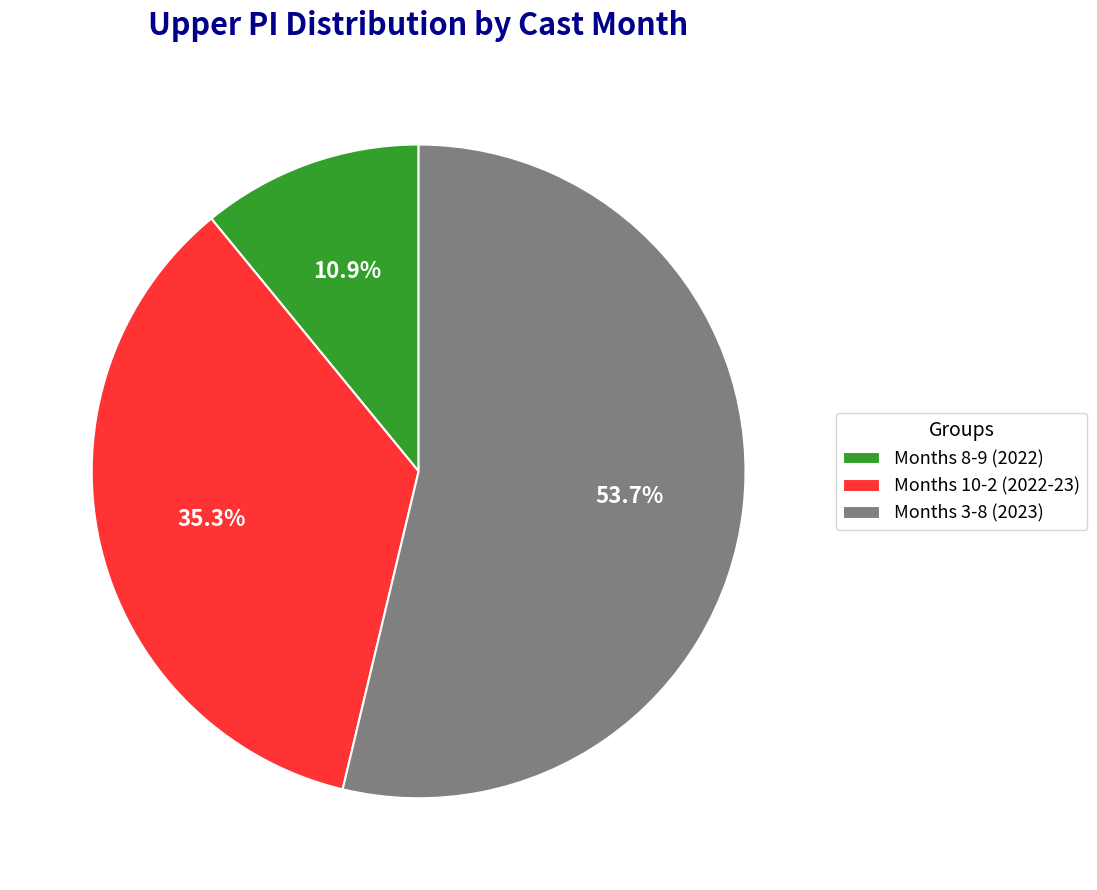

Rank the categories by value from highest to lowest.

Months 3-8 (2023), Months 10-2 (2022-23), Months 8-9 (2022)